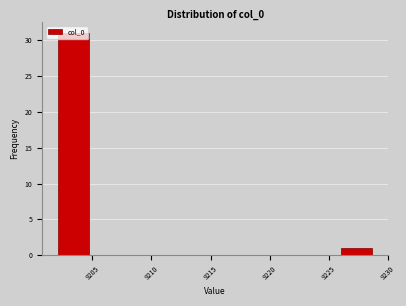

Reading left to right, transcribe this chart: for each bar, give the range it covers on the x-axis and its height. Neither the bar edges nor the heights are printed on the chart, so give them approximately, as read against the axes.

9202.0 to 9204.5: 31
9204.5 to 9207.5: 0
9207.5 to 9210.0: 0
9210.0 to 9212.5: 0
9212.5 to 9215.5: 0
9215.5 to 9218.0: 0
9218.0 to 9220.5: 0
9220.5 to 9223.5: 0
9223.5 to 9226.0: 0
9226.0 to 9228.5: 1